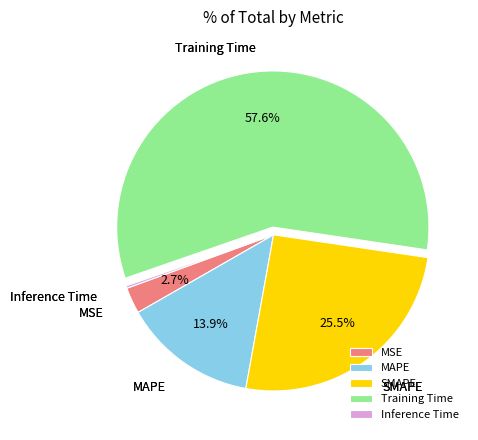

Which has a higher value, MAPE or MSE?

MAPE